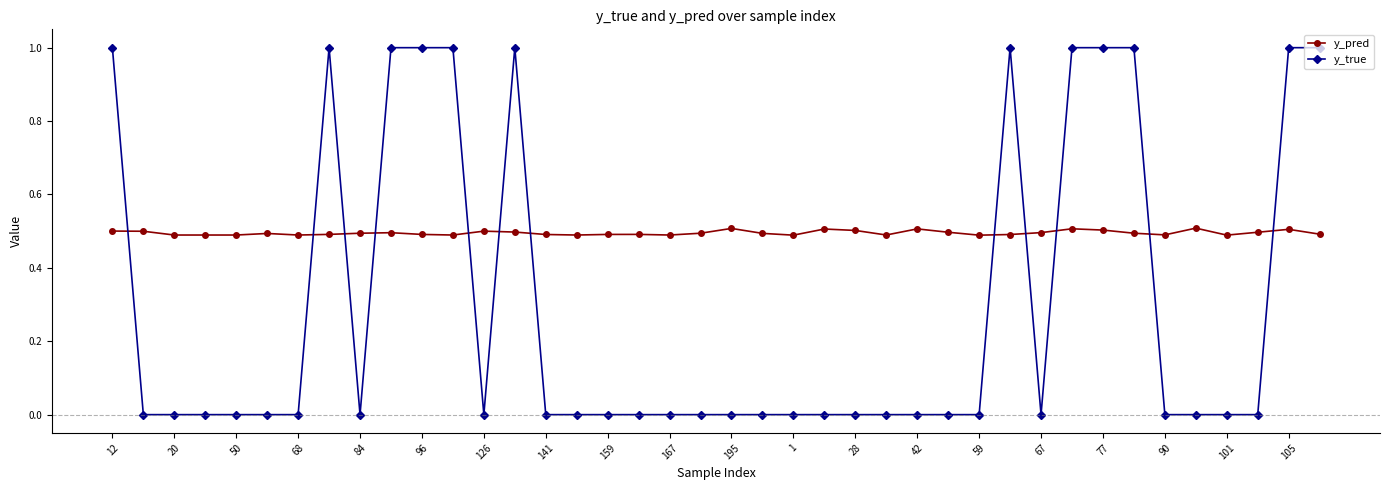

Which series has the widest spread of values?

y_true